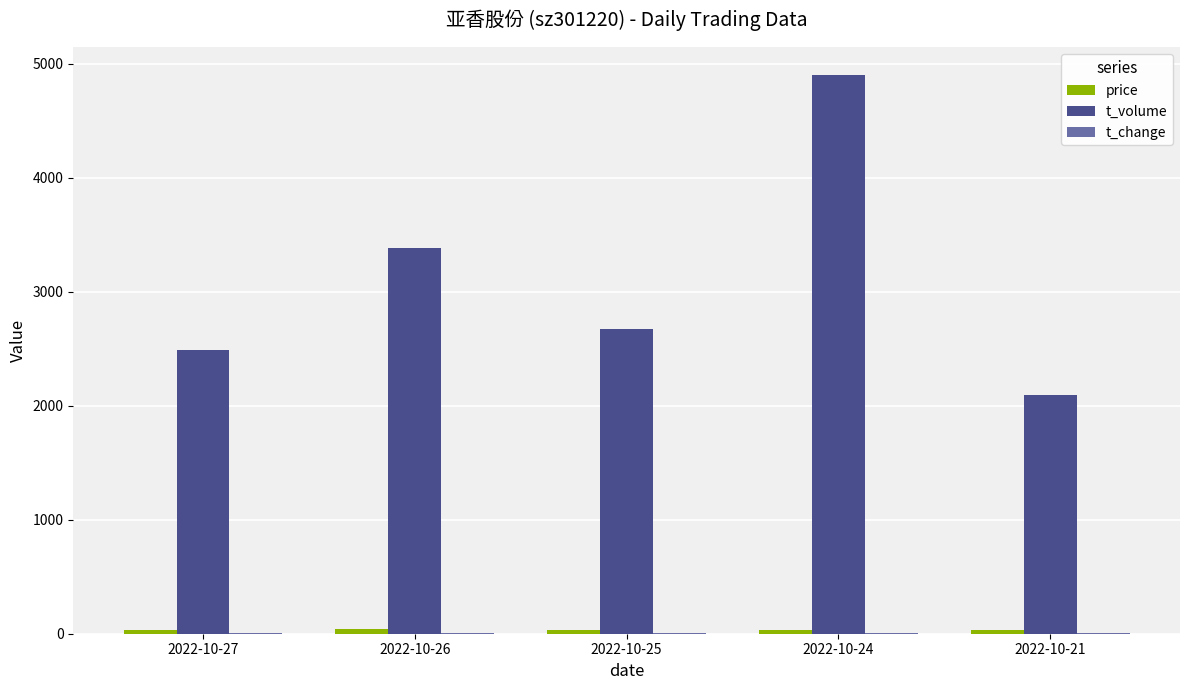

Which category has the highest value across all series?

2022-10-24